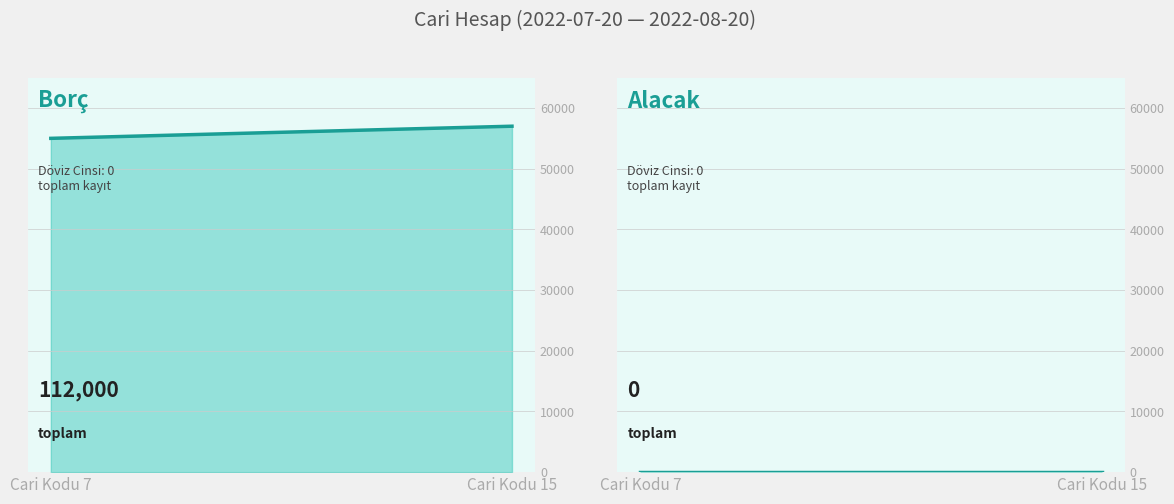

What is the value of the Borç point at the 2nd from the left?

57000